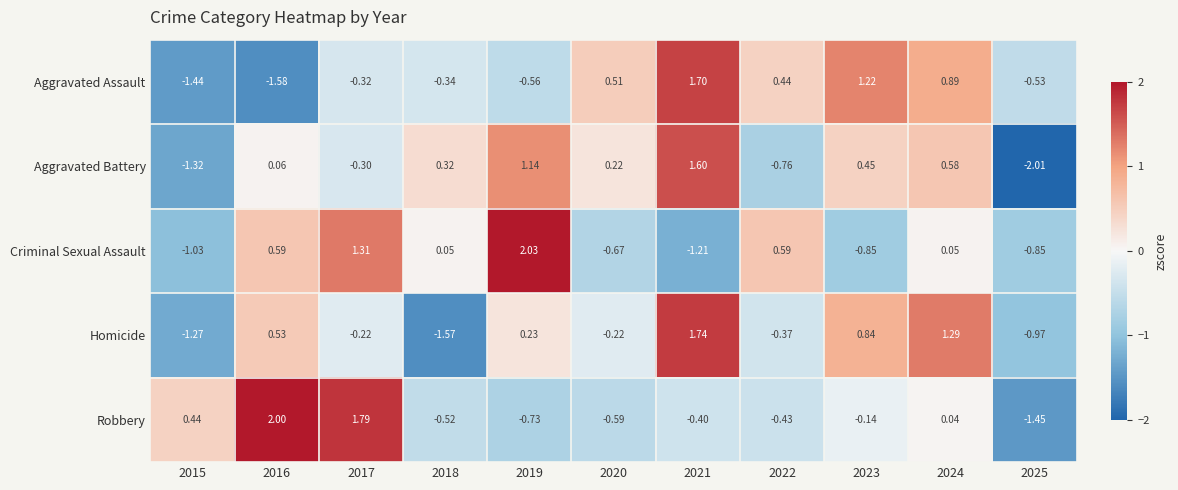

List the series in order of their peak value, lowest first.

Aggravated Battery, Aggravated Assault, Homicide, Robbery, Criminal Sexual Assault